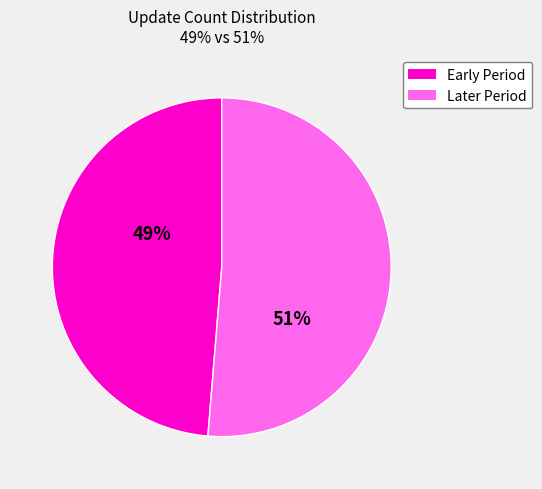

Is it true that 49% is 55% of the pie?

False